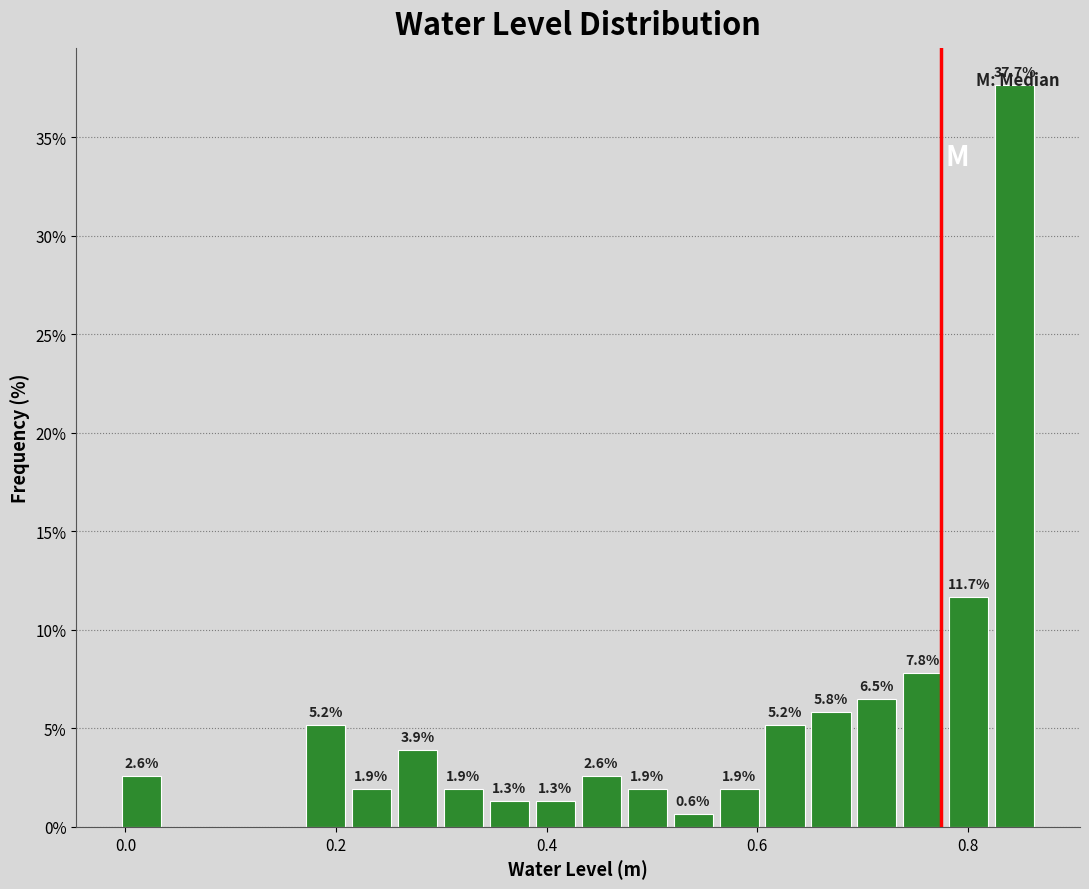

Around what value on the x-axis is the tallest bar? Give the approximate position of its centre, as read against the axis.

0.84